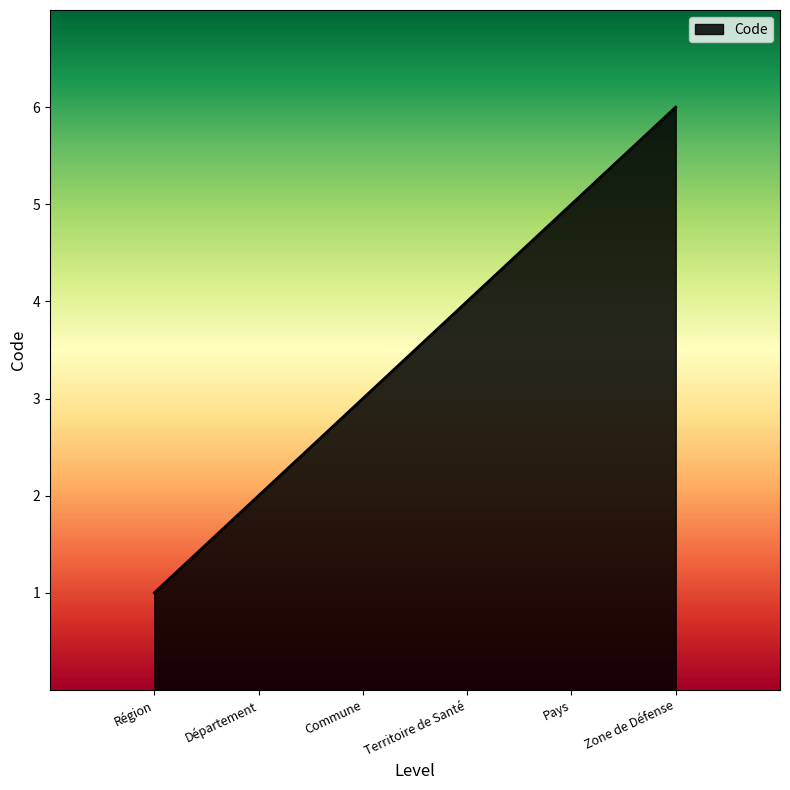

True or false: there are more than 2 points higher than both neighbors.

False